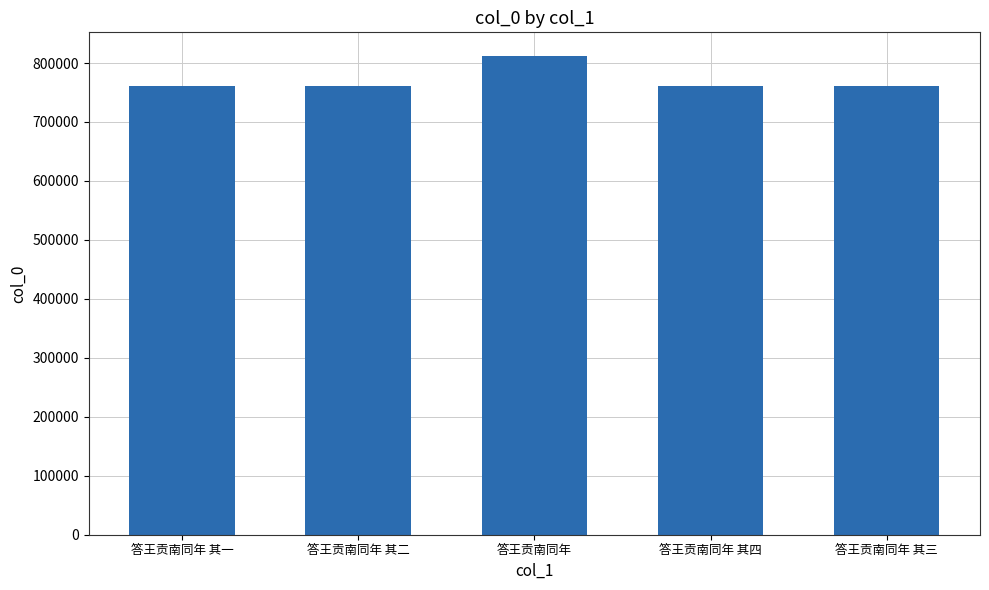

What is the label of the 4th bar from the right?

答王贡南同年 其二